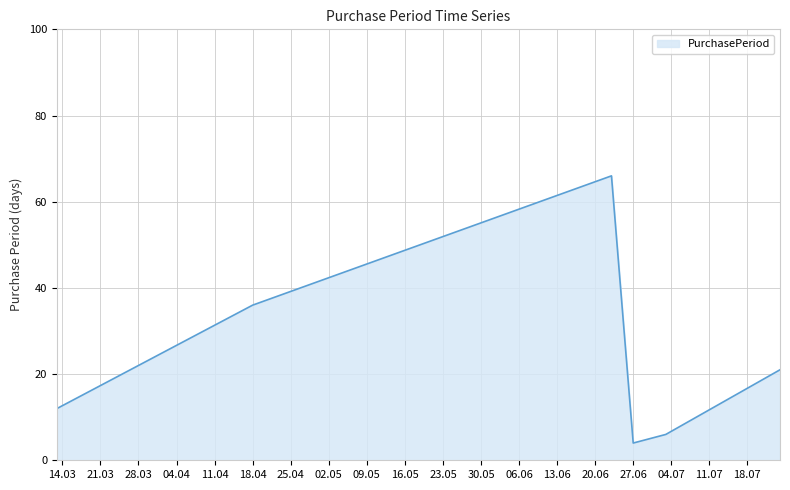

Does the chart have visible grid lines?

Yes